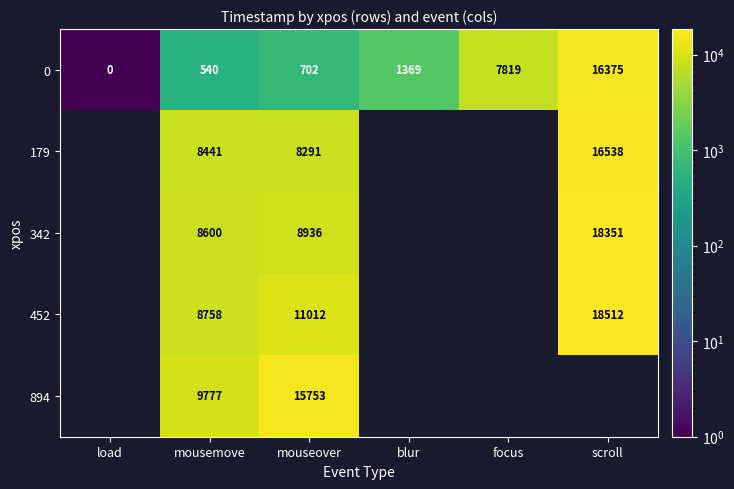

How many values in the 0 series are below 1369?

3